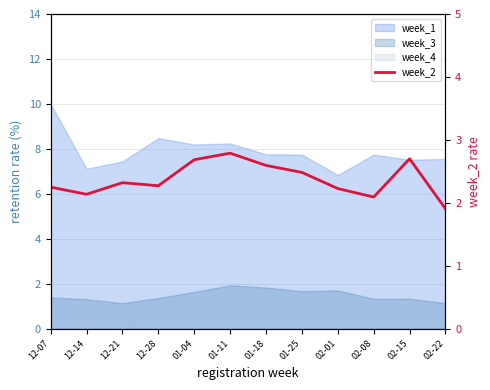

What is the difference between the maximum and minimum values?

0.9